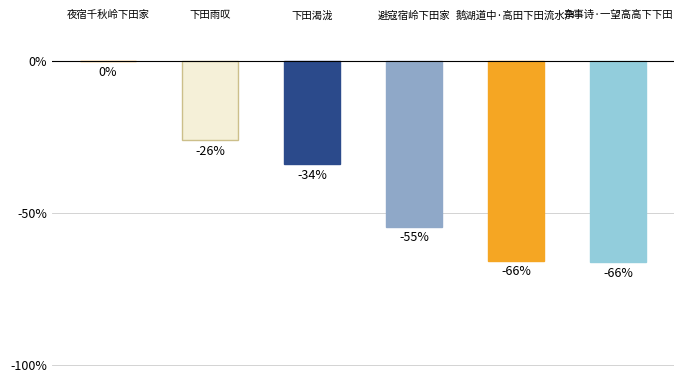

At which label is the value closest to -33?

下田渴泷